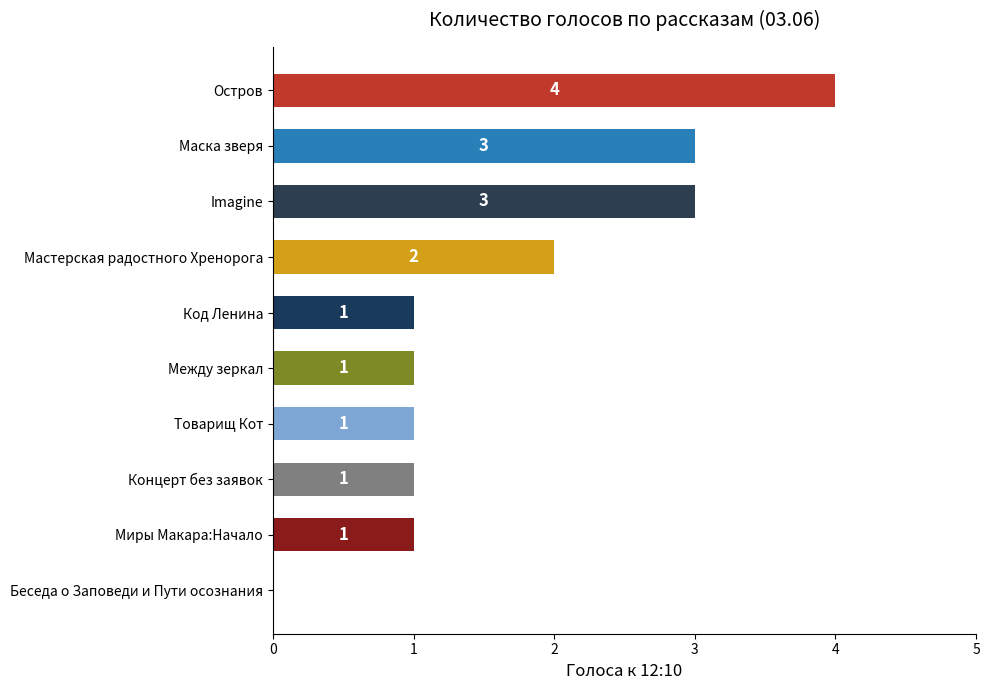

True or false: the data shows 0 at Беседа о Заповеди и Пути осознания.

True